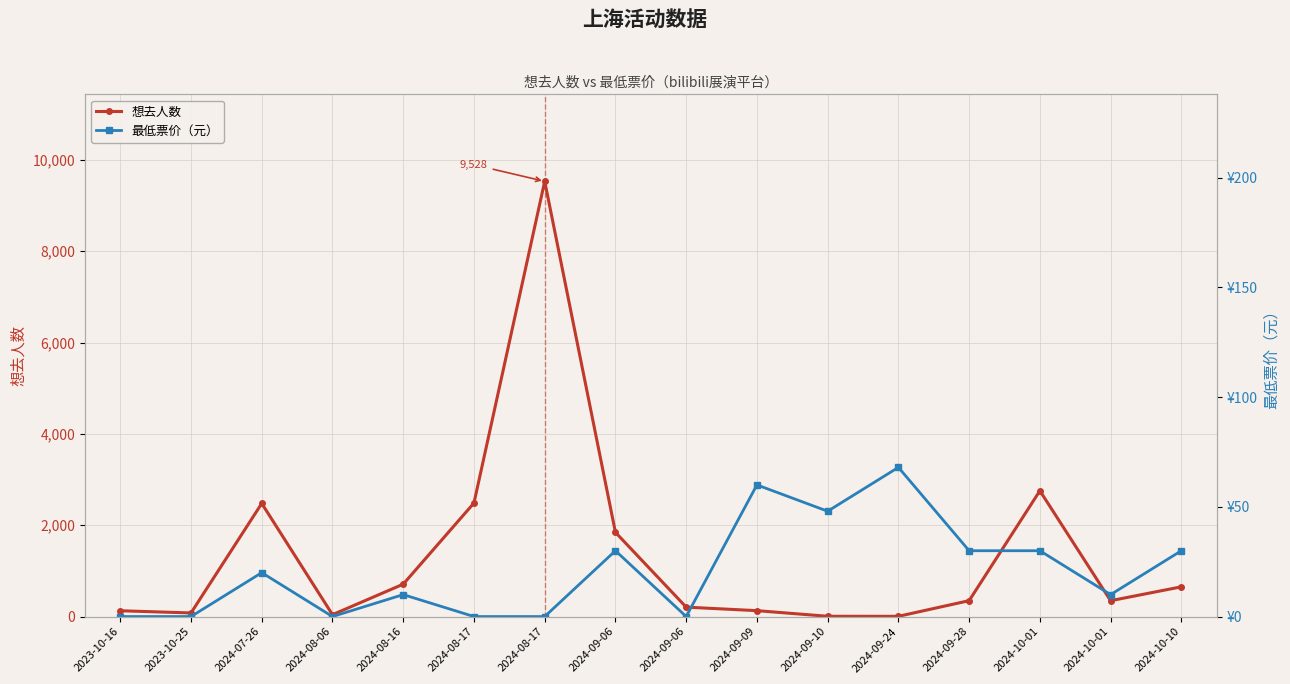

What is the label of the 13th point from the left?

2024-09-28